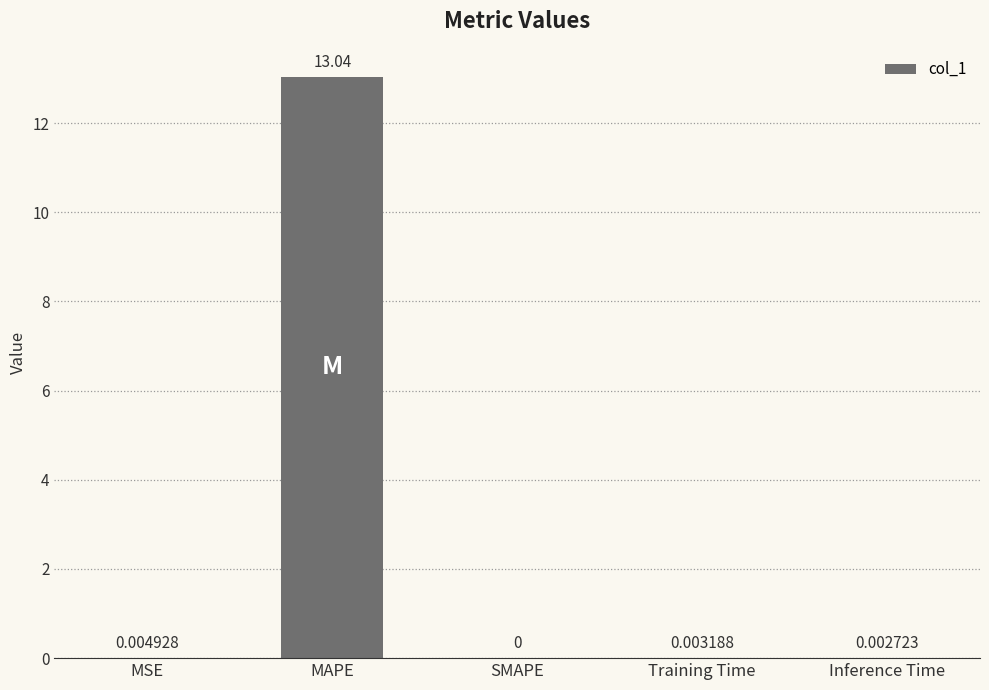

Which category has the highest value across all series?

MAPE